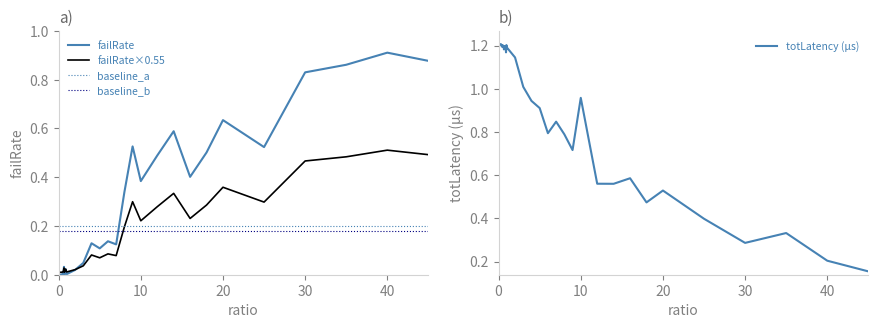

How many interior local peaks does the totLatency (µs) series have?

11